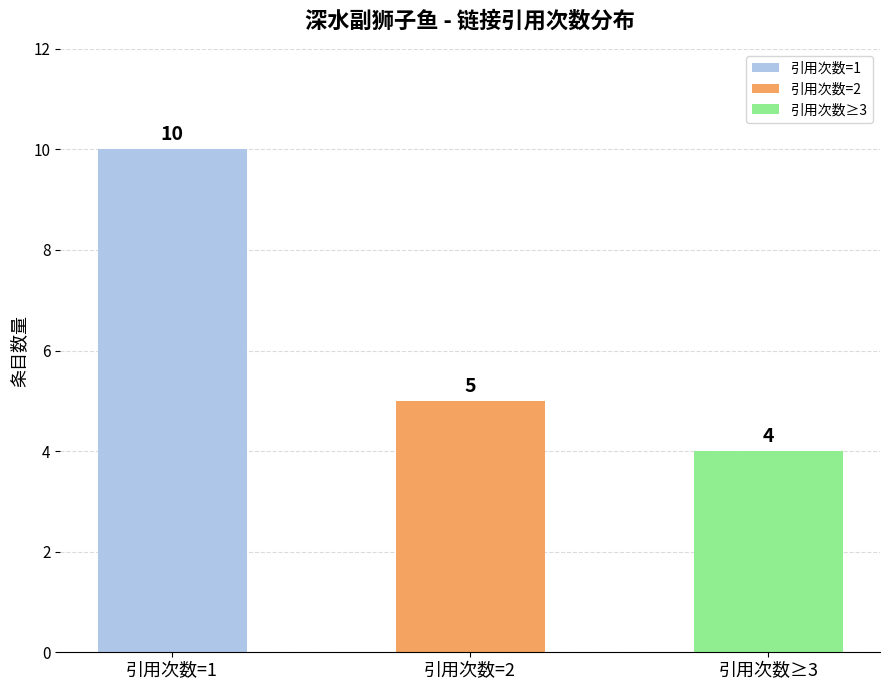

At which category does the chart reach its minimum across all series?

引用次数≥3